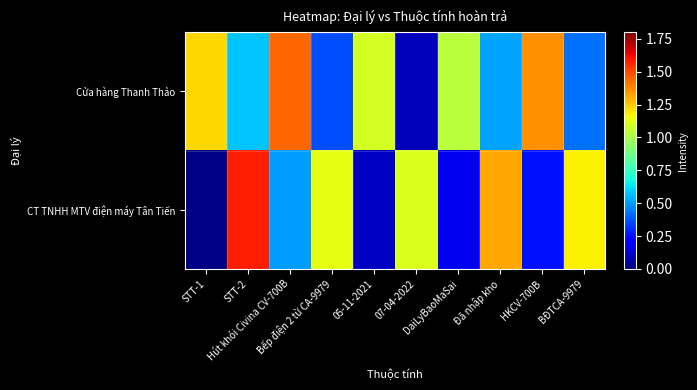

Which series changed the most between Bếp điện 2 từ CA-9979 and DaiLyBaoMaSai?

CT TNHH MTV điện máy Tân Tiến